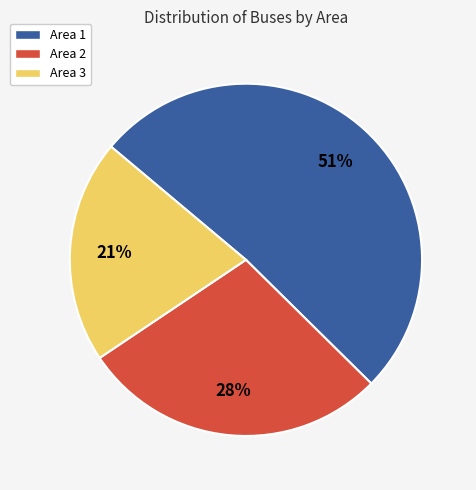

Is it true that Area 1 is 51% of the pie?

True